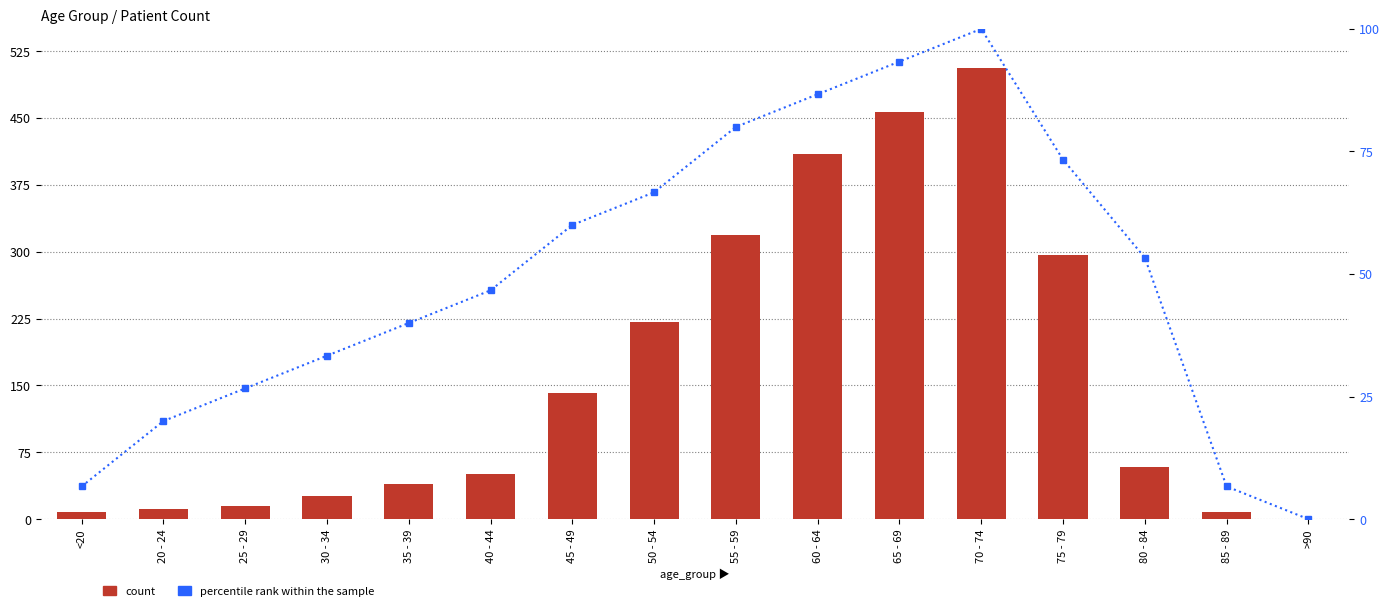

What is the greatest value displayed?

506.0